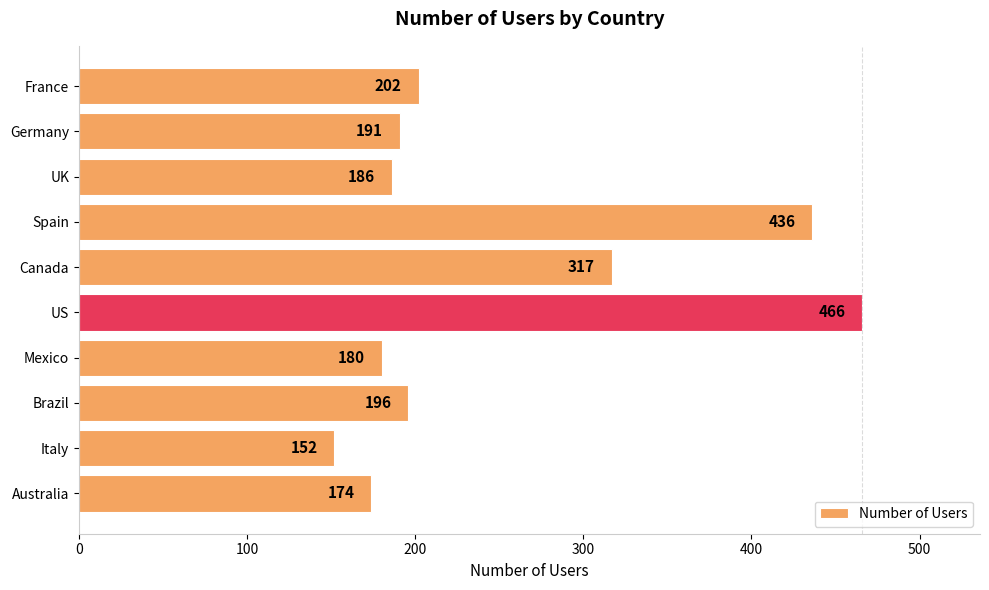

What is the smallest value displayed?

152